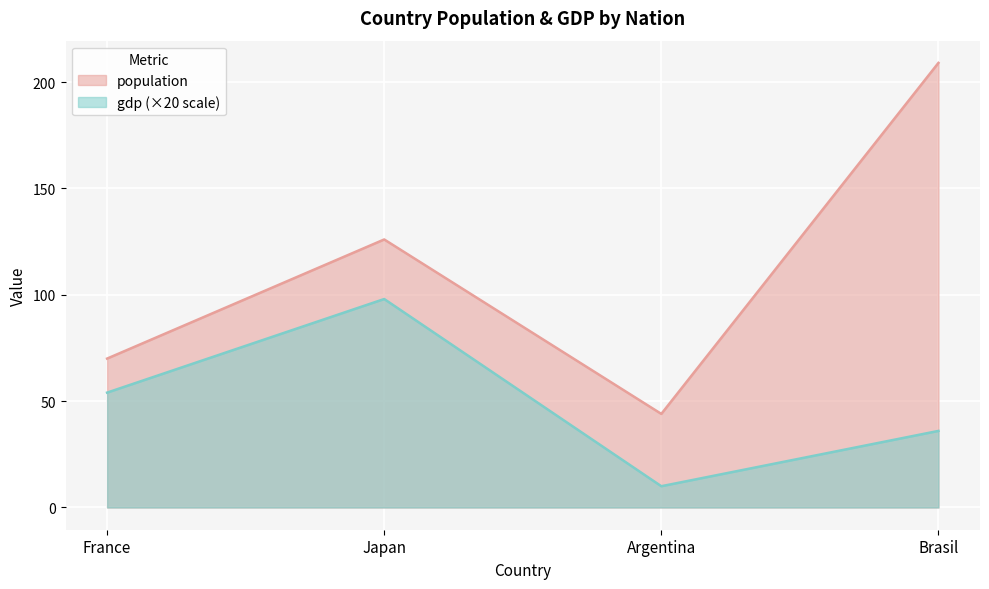

Rank the series at Argentina from highest to lowest value.

population, gdp (×20 scale)